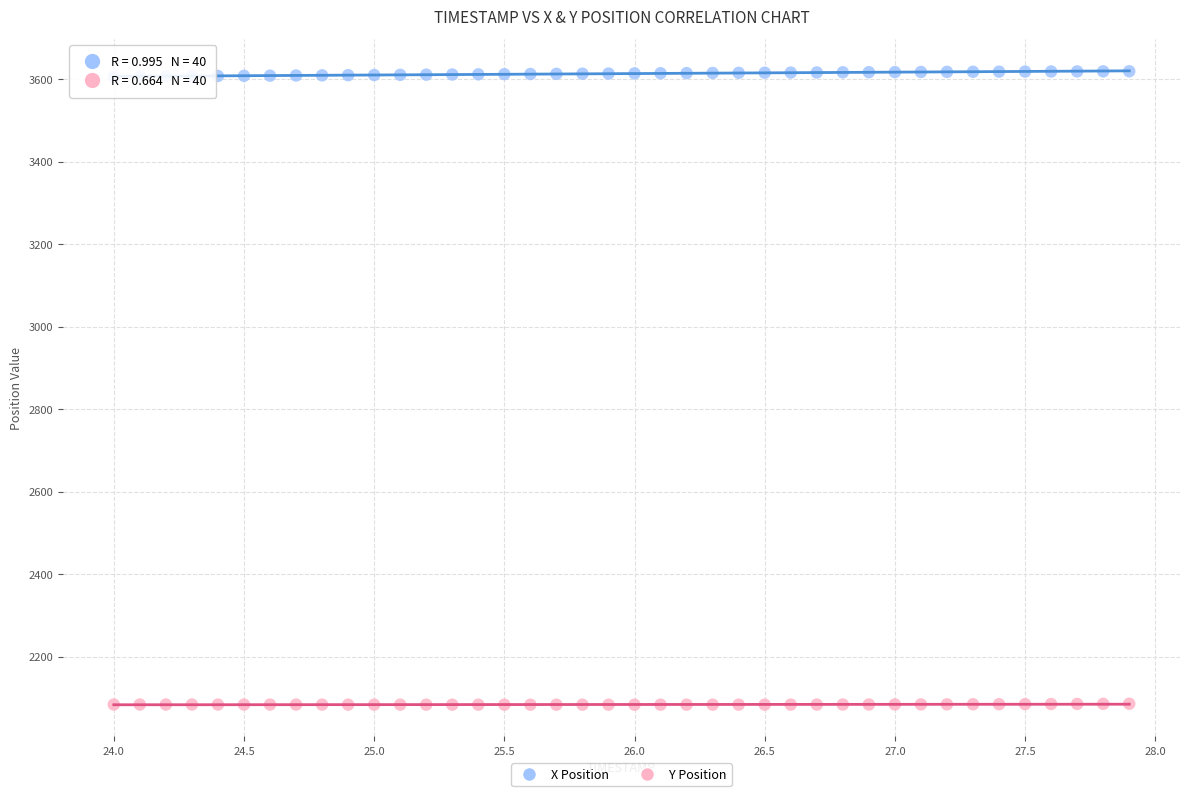

Which series contains the highest Y value?

X Position